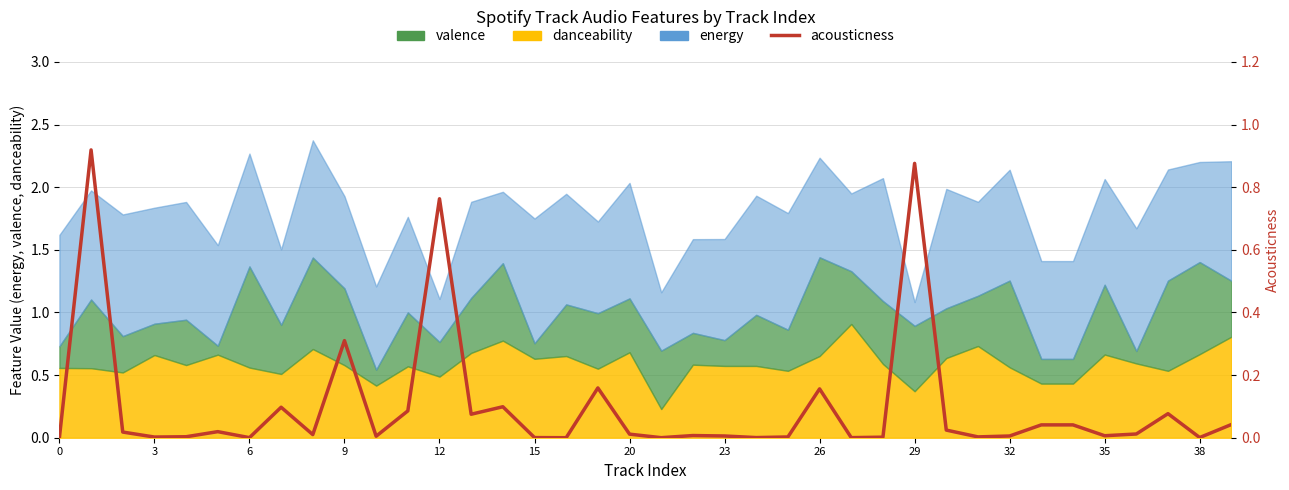

At which label is the value closest to 0?

16